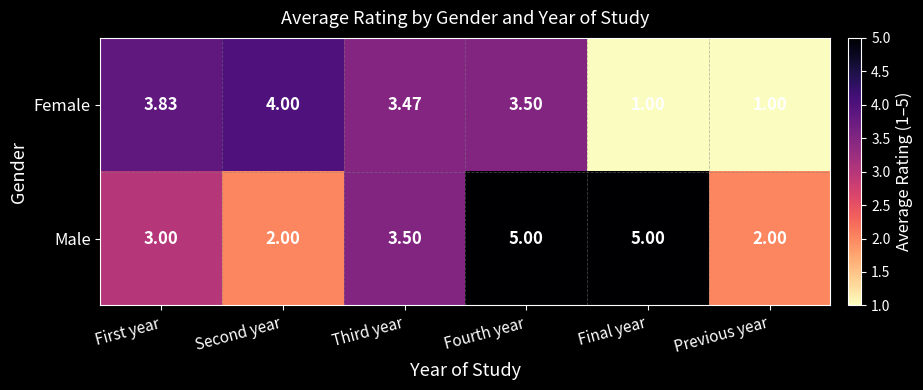

List the series in order of their peak value, lowest first.

Female, Male